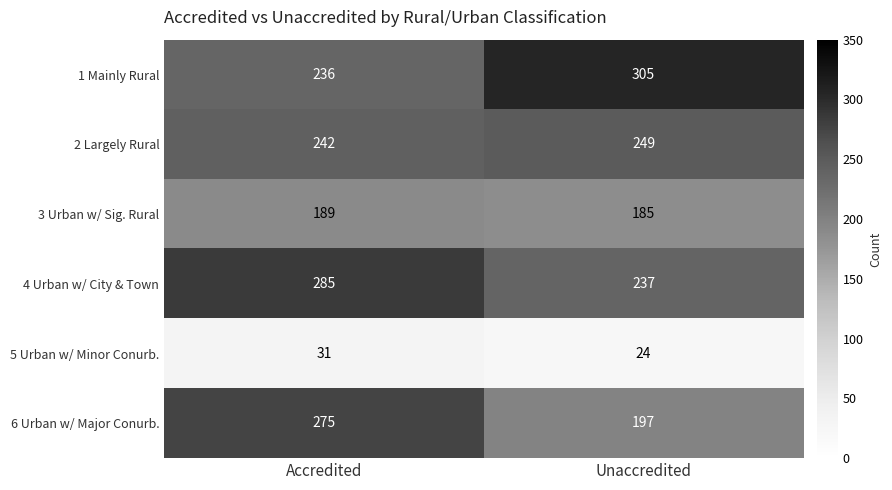

What is the difference between the maximum and minimum values in the 5 Urban w/ Minor Conurb. series?

7